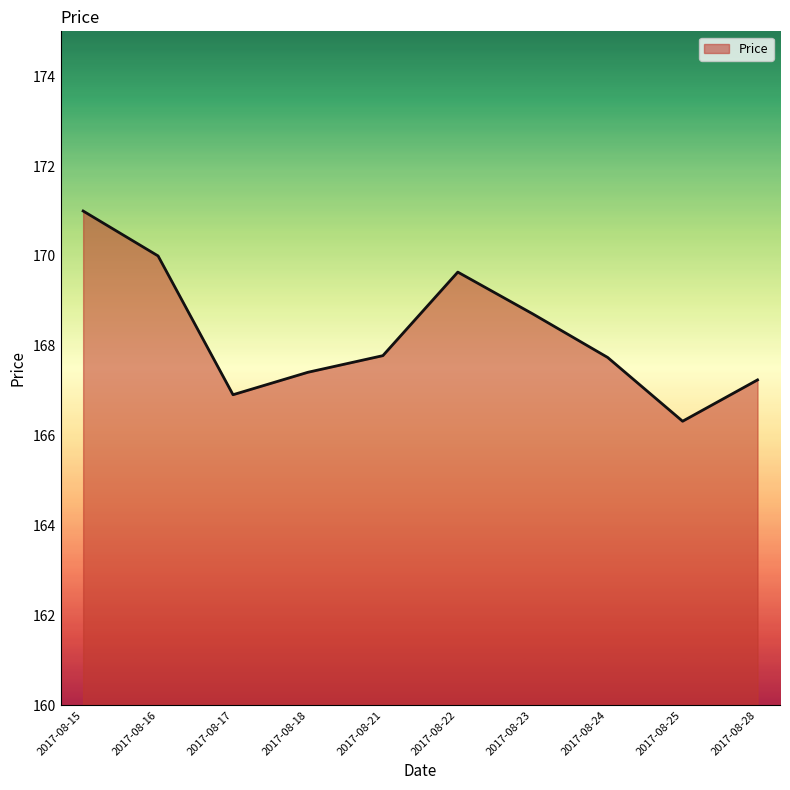

What is the difference between the maximum and minimum values?

4.7